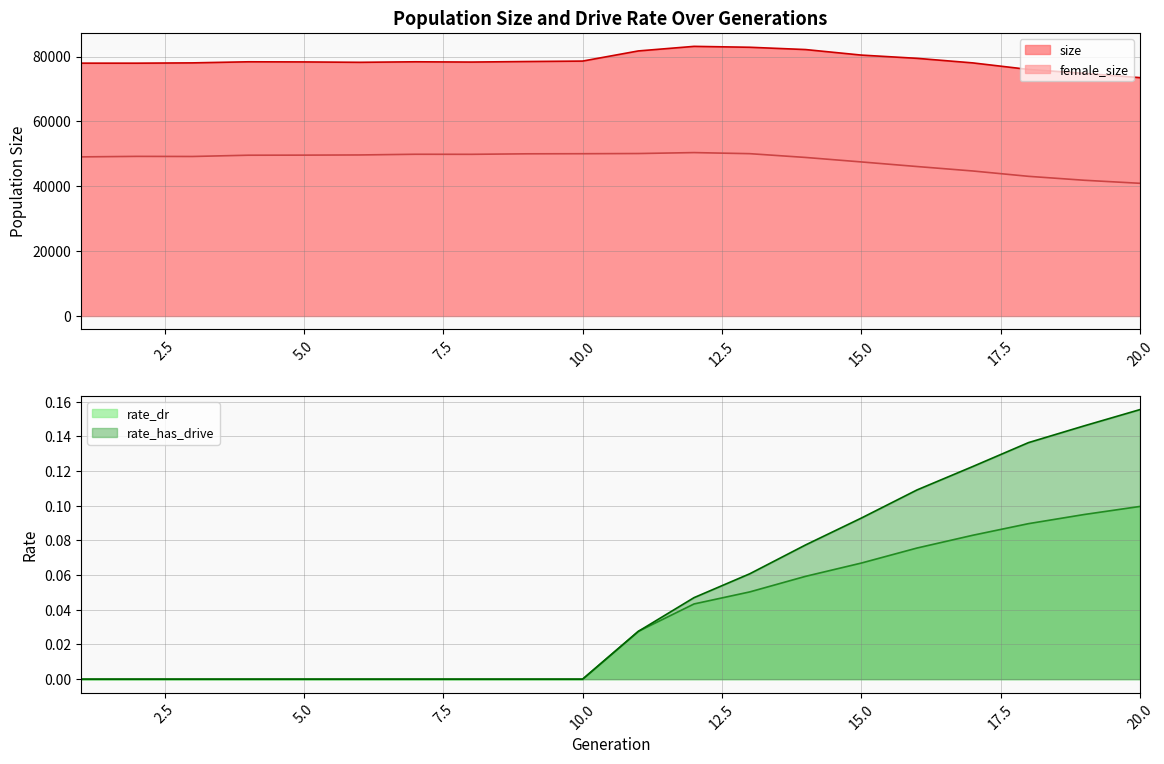

Between 5 and 3, which is larger?

5